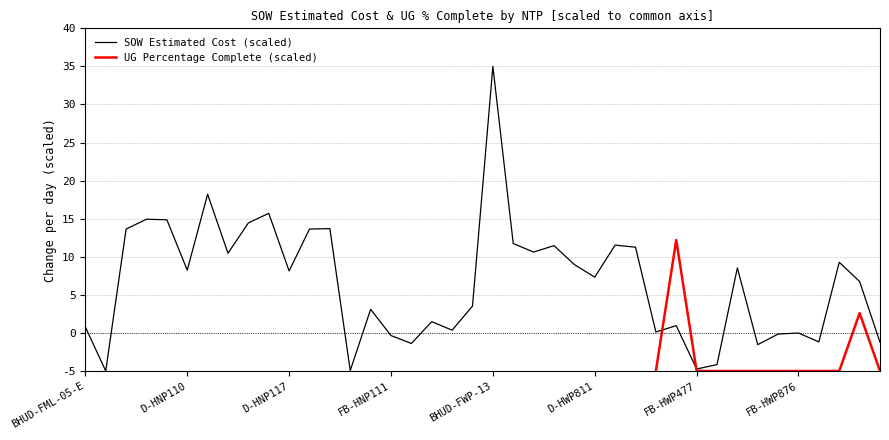

At which category does the chart reach its peak across all series?

BHUD-FWP-13